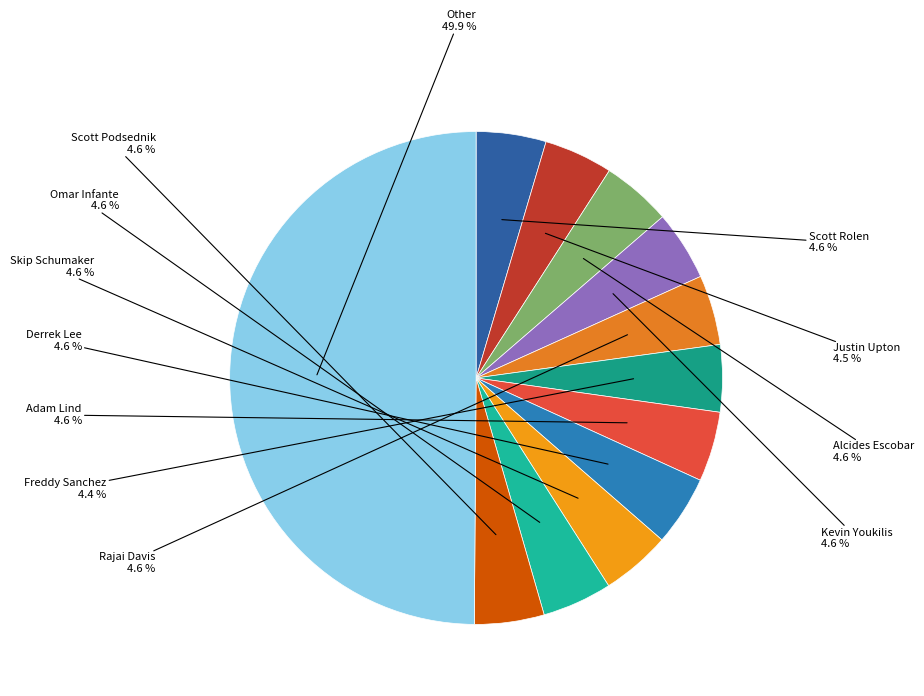

Count the number of slices in the pie.

12